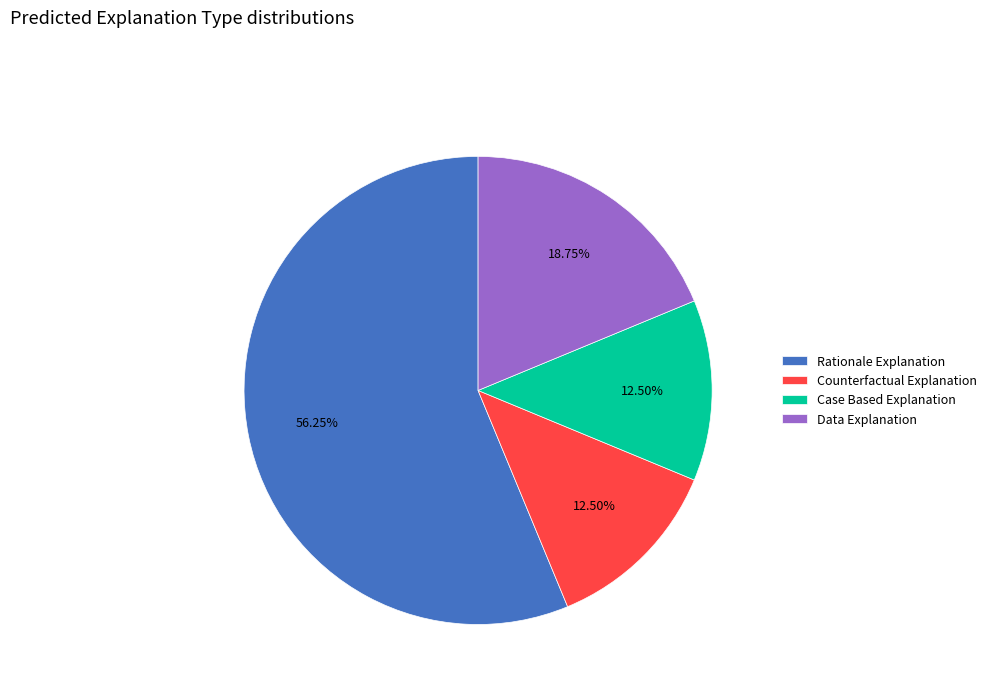

Is Rationale Explanation the majority of the pie?

Yes